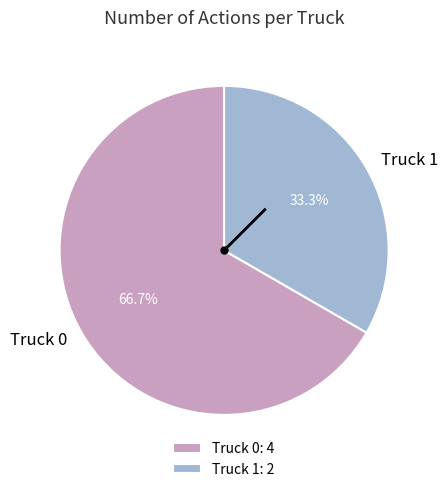

The Truck 1 slice represents 99% of the pie. True or false?

False